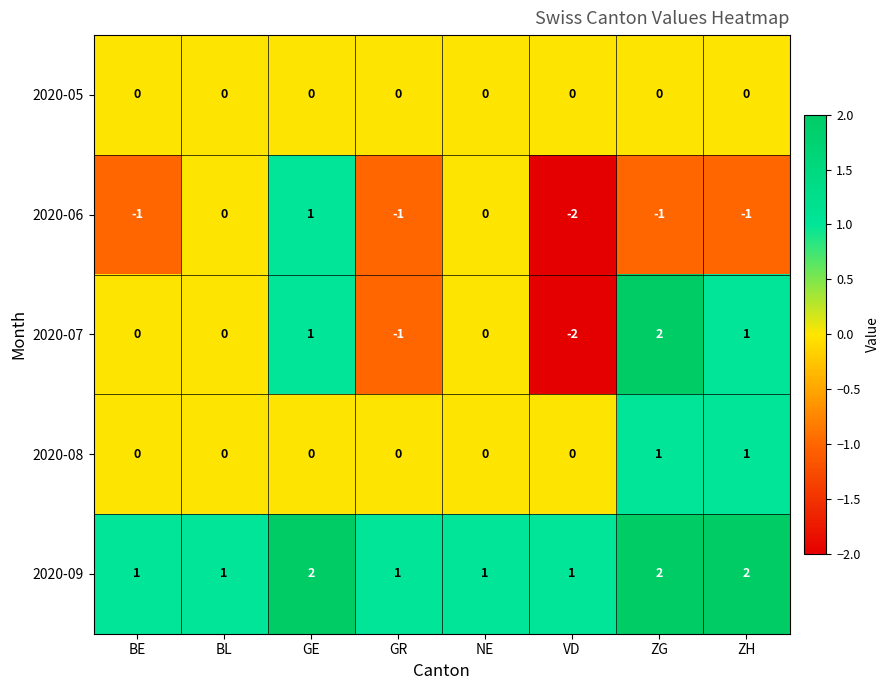

Which series has the largest total across all categories?

2020-09